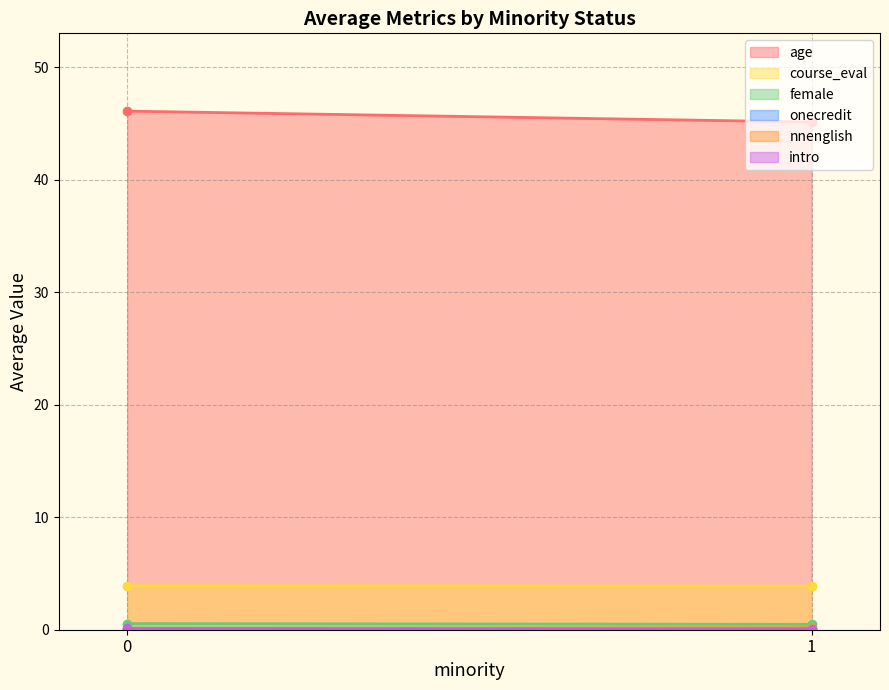

List the series in order of their peak value, highest first.

age, course_eval, female, nnenglish, intro, onecredit